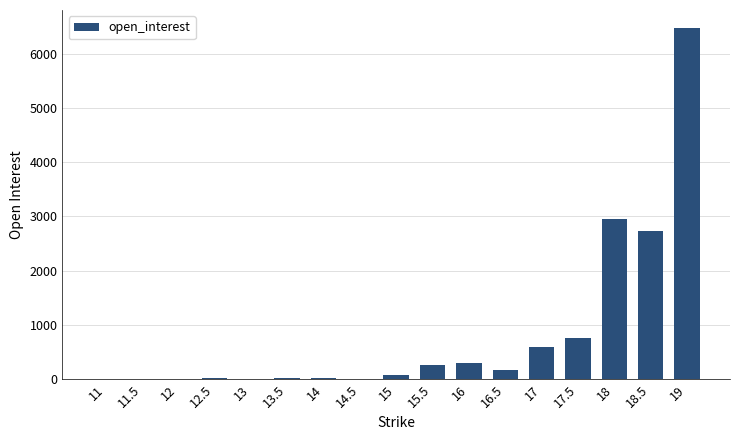

What is the change in value from 17 to 17.5?

+163